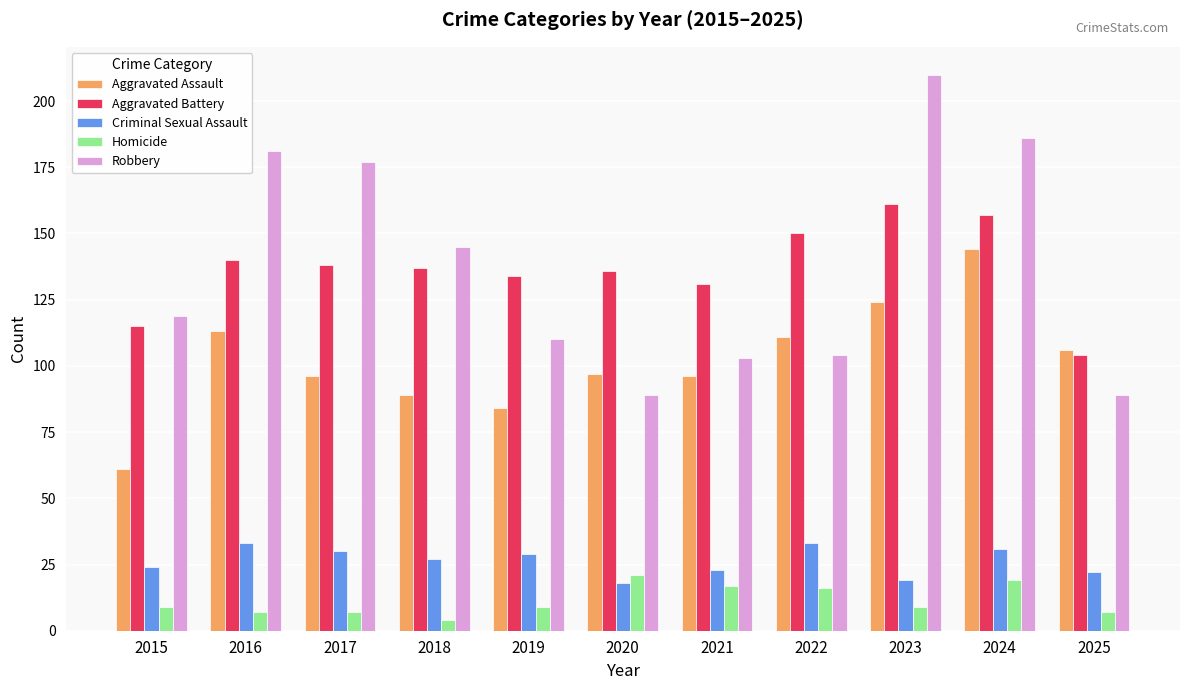

Is it true that Homicide equals 16 at 2022?

True